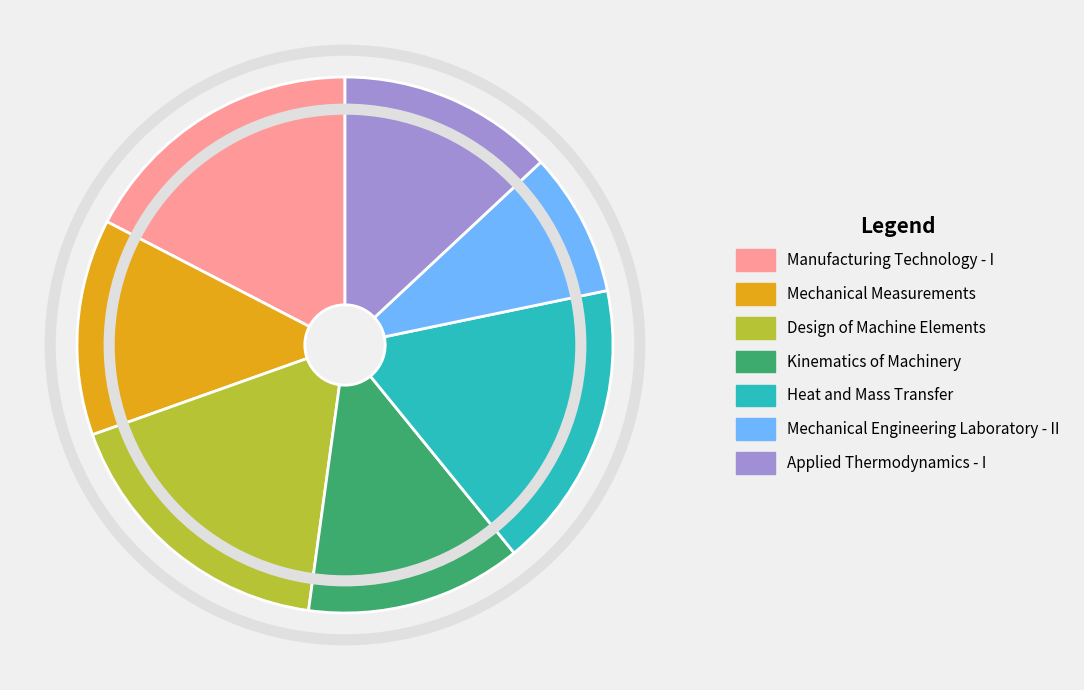

What is the smallest slice in the pie chart?

Mechanical Engineering Laboratory - II